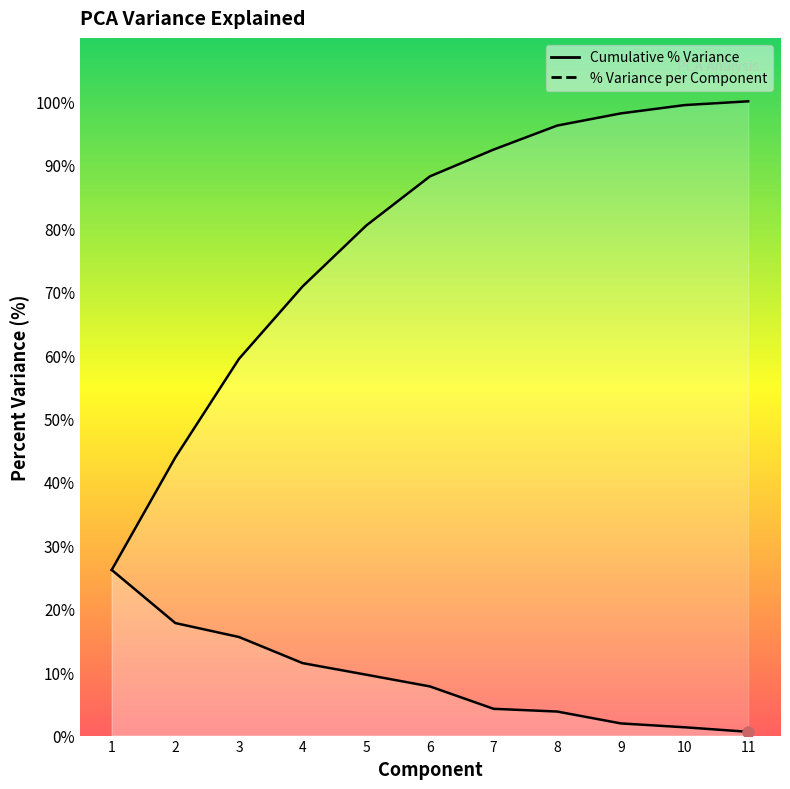

At which category is the sum across all series the highest?

10